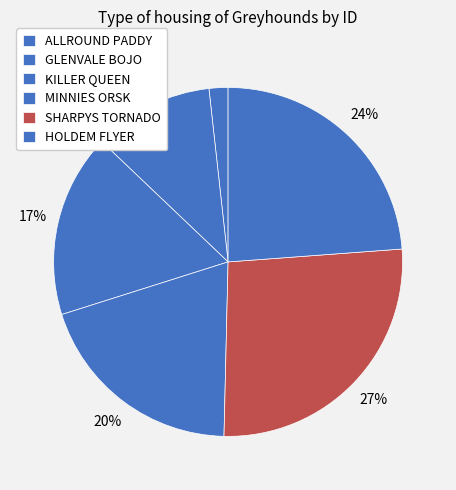

To the nearest percent, what is the difference between the largest and smallest slice percentages?

25%